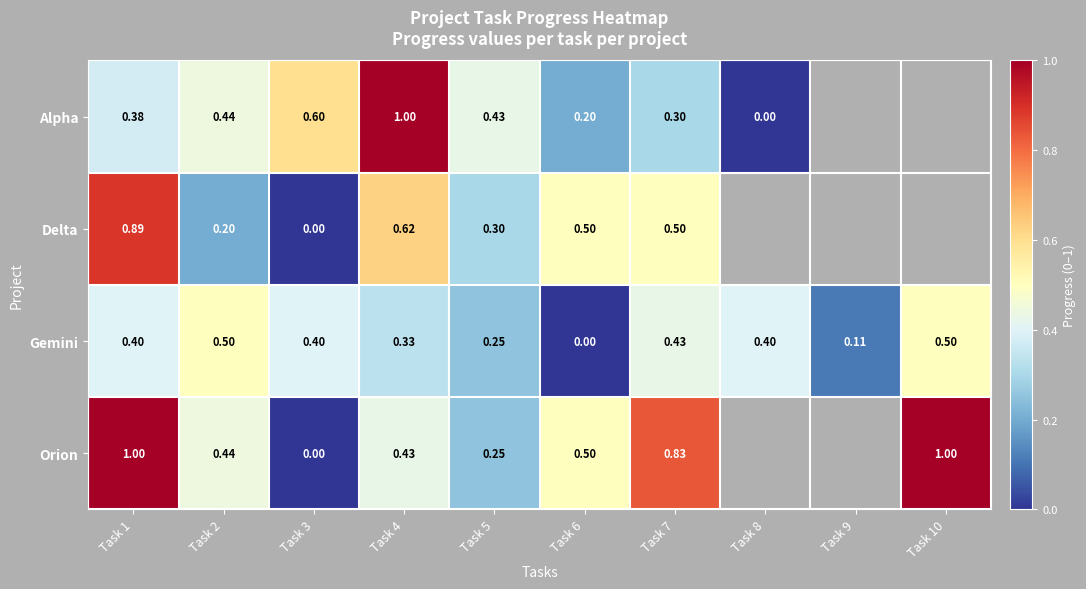

True or false: Gemini has a value of 0.4 at Task 8.

True